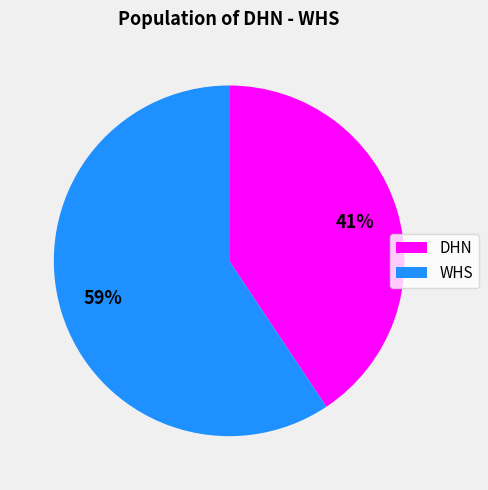

Approximately how many times larger is the value at DHN compared to WHS?

0.7